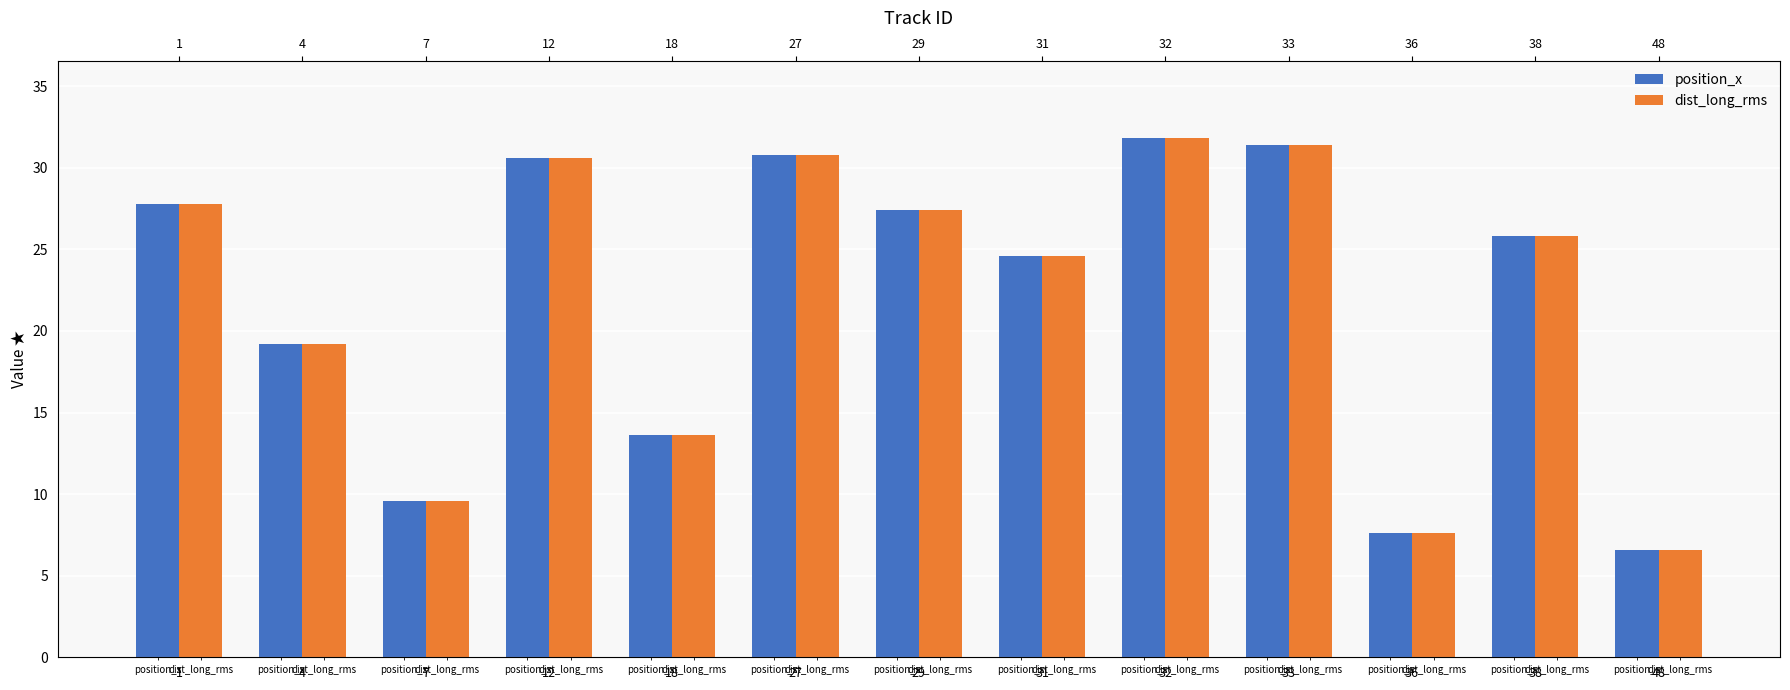

Which series has the largest range (max minus min)?

position_x